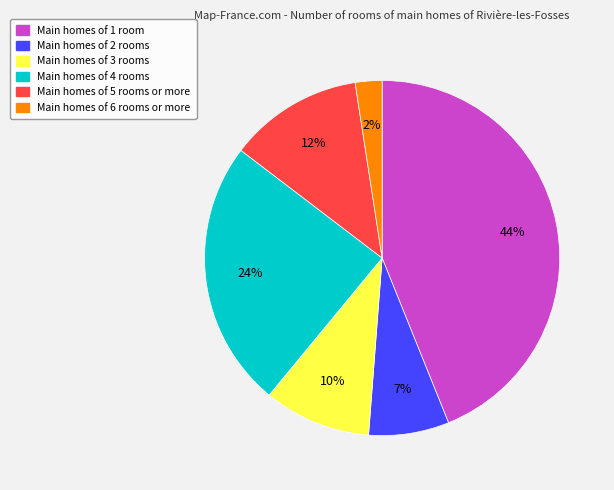

Combined, do Main homes of 4 rooms and Main homes of 1 room account for over 50%?

Yes